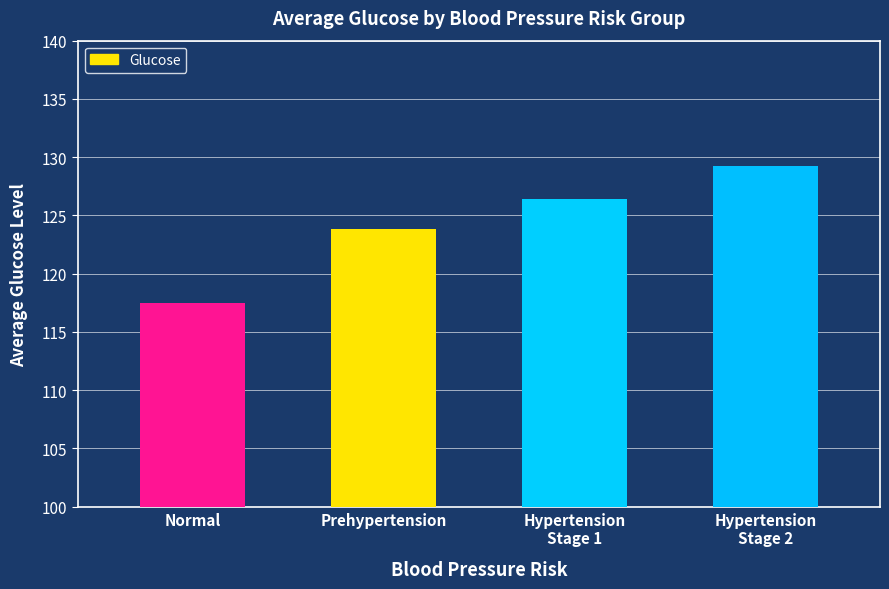

Which label corresponds to the largest value in the chart?

Hypertension
Stage 2